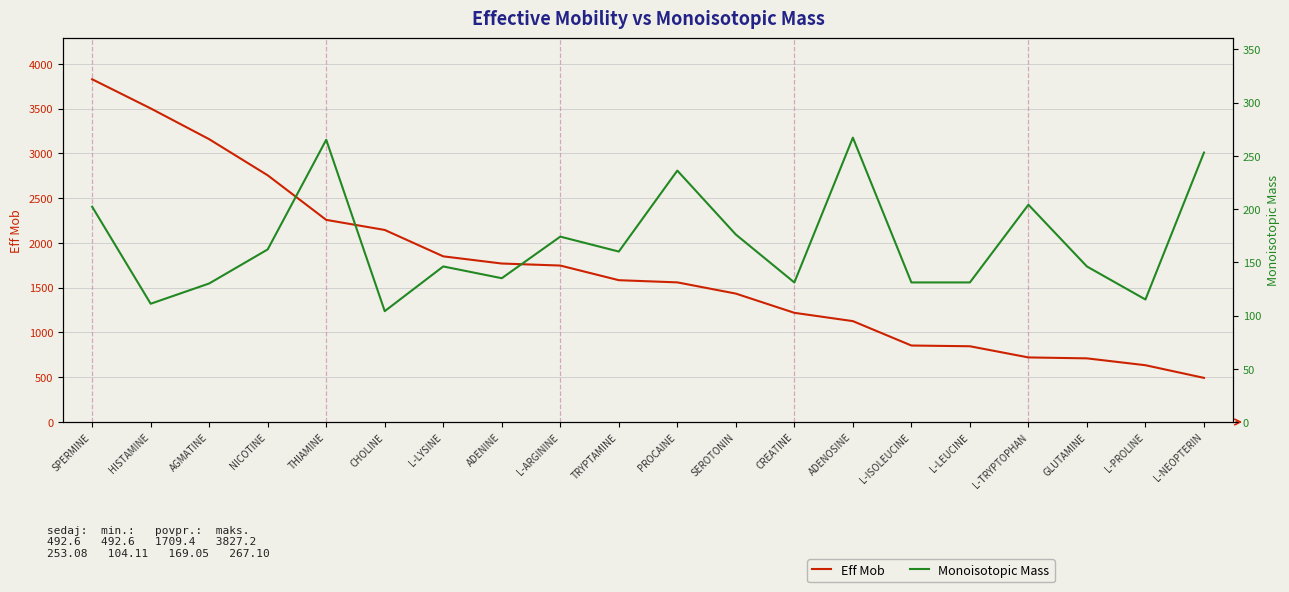

True or false: Monoisotopic Mass and Eff Mob intersect in this chart.

False